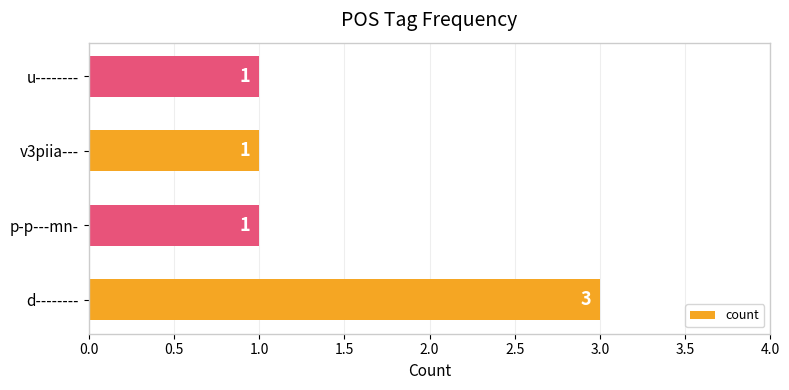

Is it true that the value at d-------- is 3?

True